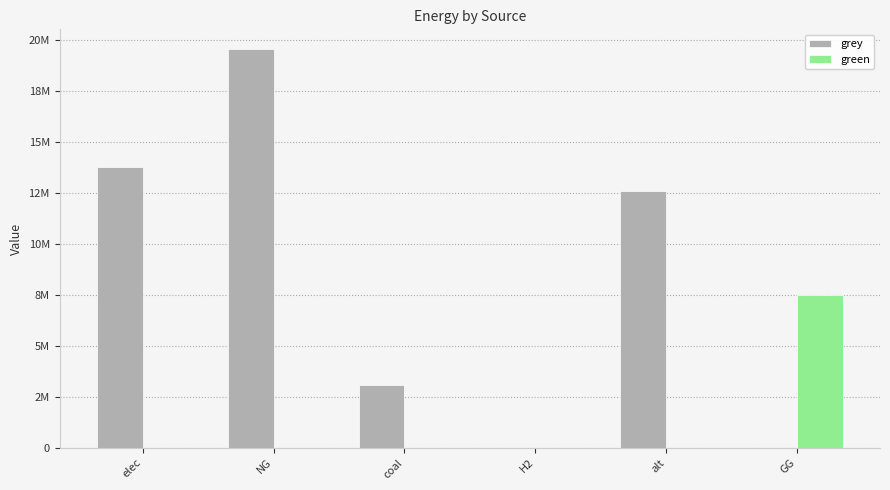

At which label does grey first exceed 12606226?

elec